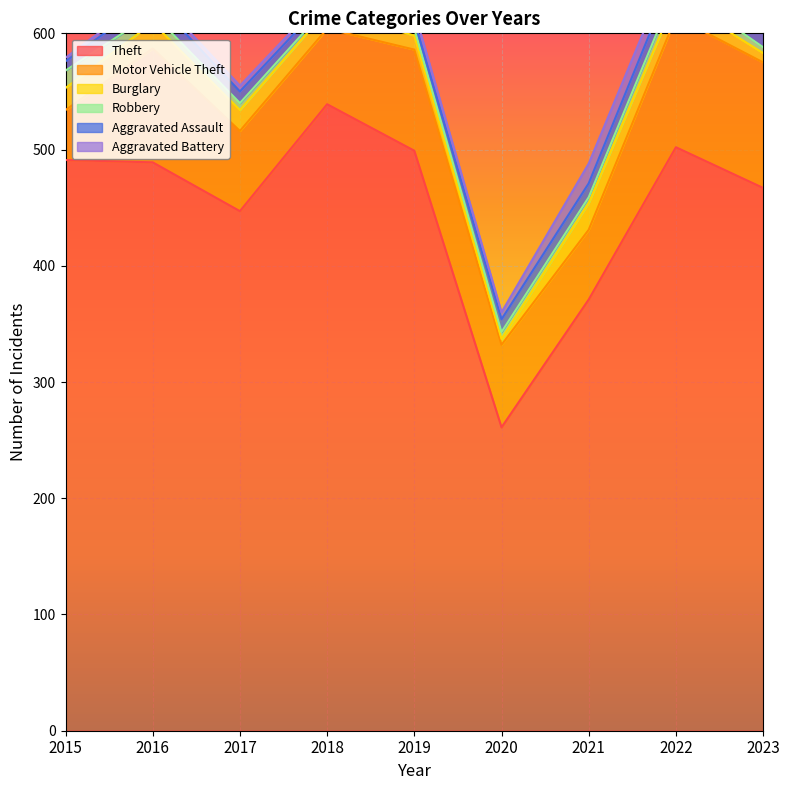

Between 2015 and 2020, which series saw the biggest shift?

Theft